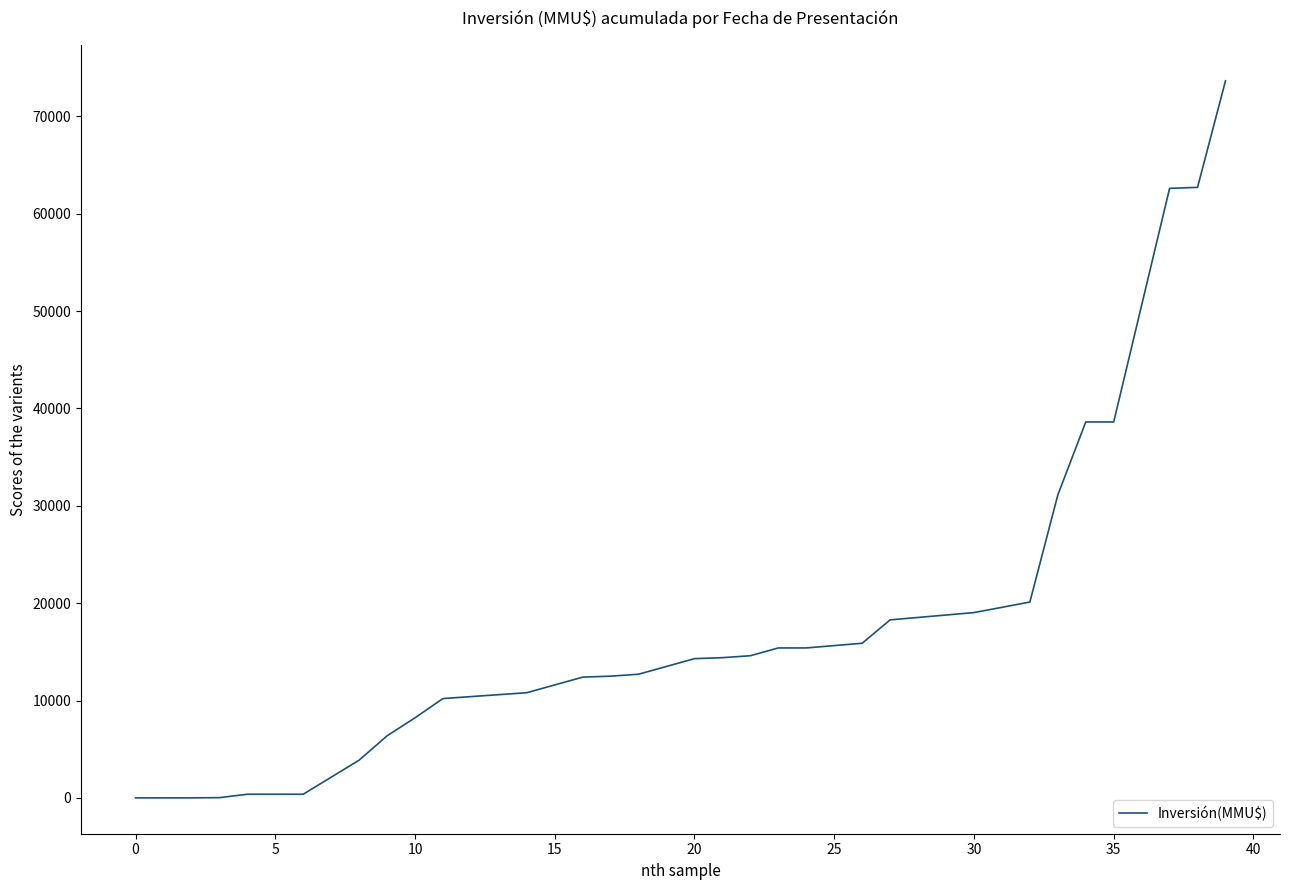

How many categories are shown in the chart?

40